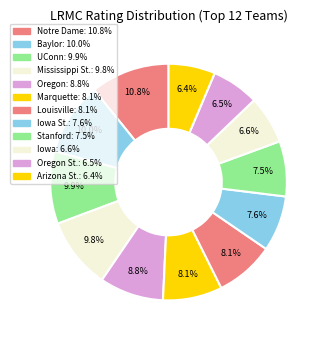

How many segments does this pie chart have?

12